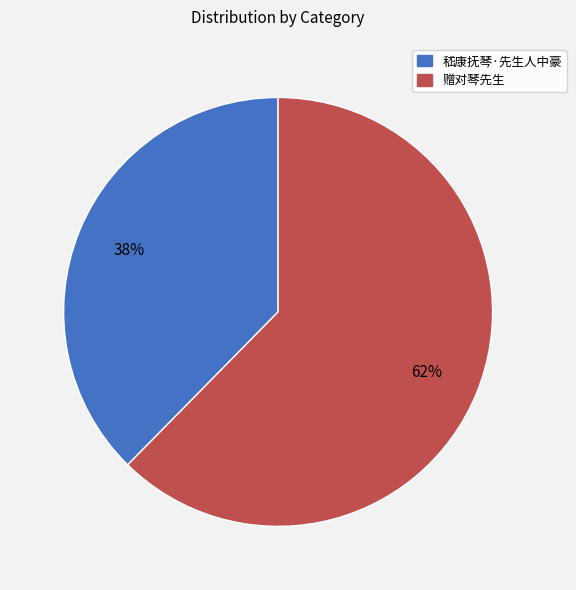

What percentage is the 赠对琴先生 slice, to the nearest percent?

62%